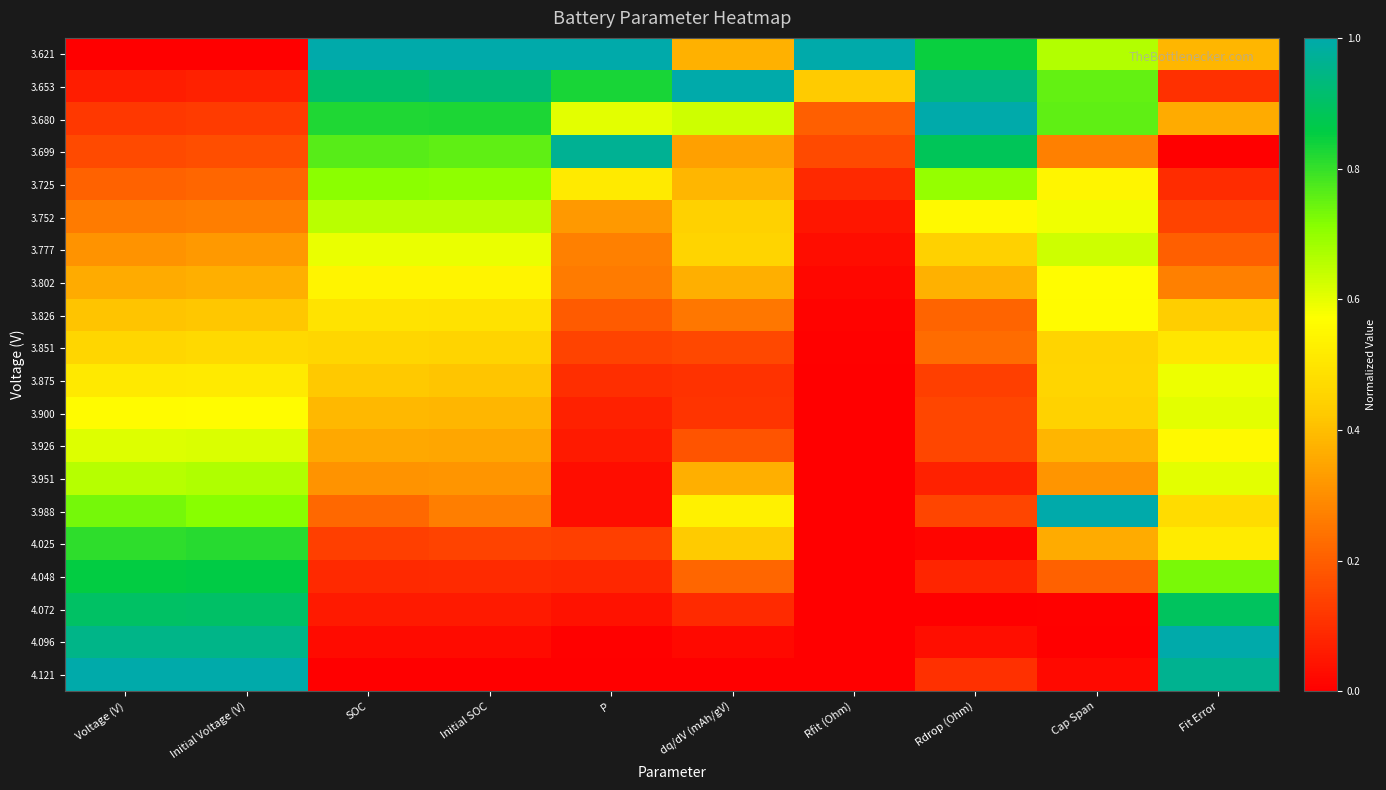

Count the number of data series in this chart.

20